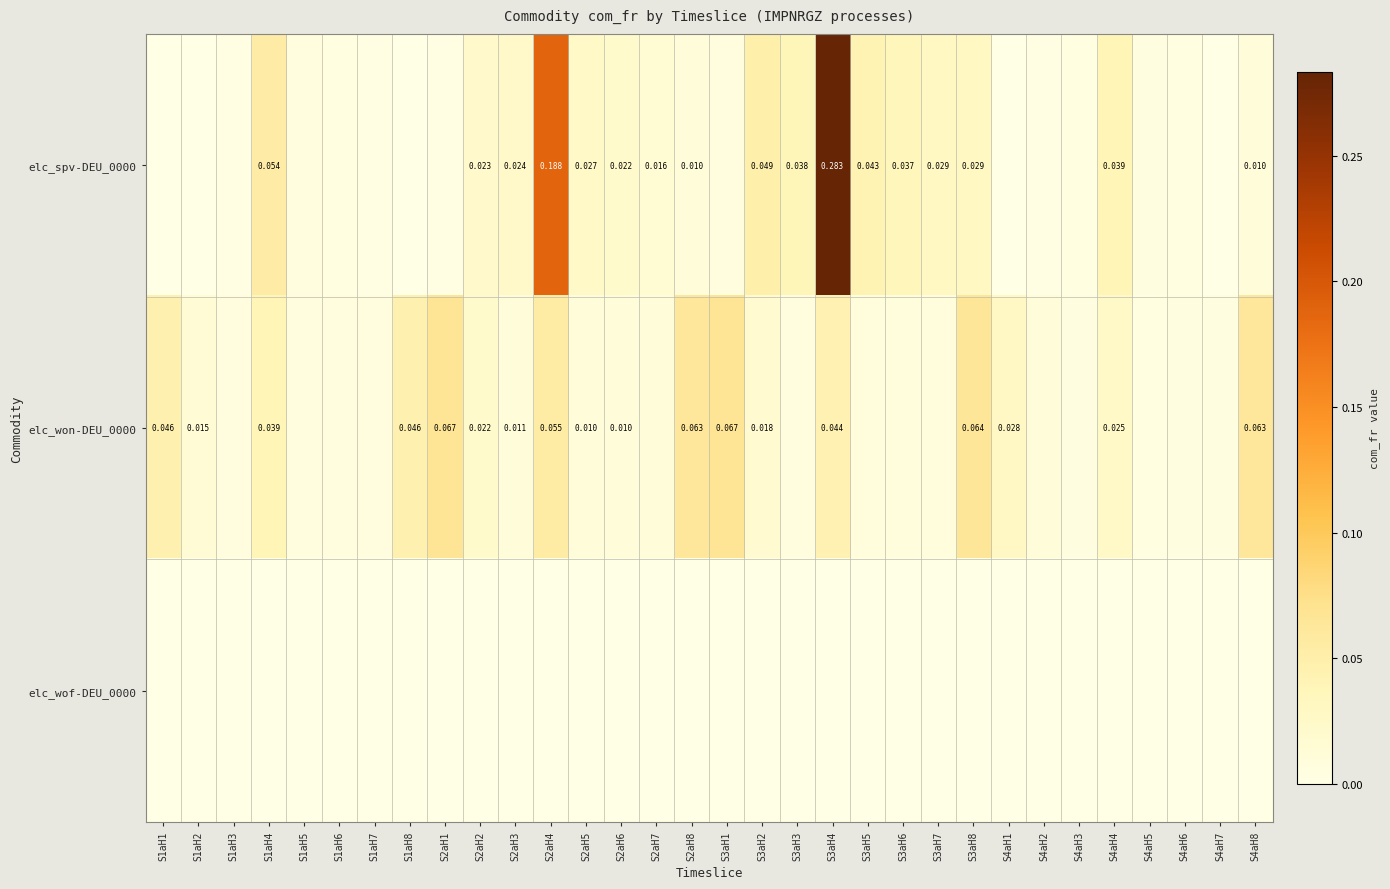

Count the number of data series in this chart.

3